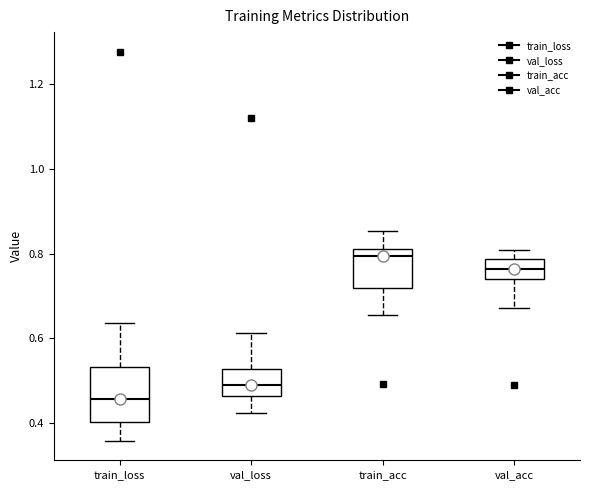

Reading left to right, read every box against the y-axis: the position of its median line, the range the box covers, and the ends of its whiskers. The values are not printed on the chart, so give them approximately, as read against the axis.

train_loss: median 0.46, box 0.40 to 0.54, whiskers 0.36 to 0.64
val_loss: median 0.48, box 0.46 to 0.52, whiskers 0.42 to 0.62
train_acc: median 0.80, box 0.72 to 0.82, whiskers 0.66 to 0.86
val_acc: median 0.76, box 0.74 to 0.78, whiskers 0.68 to 0.80